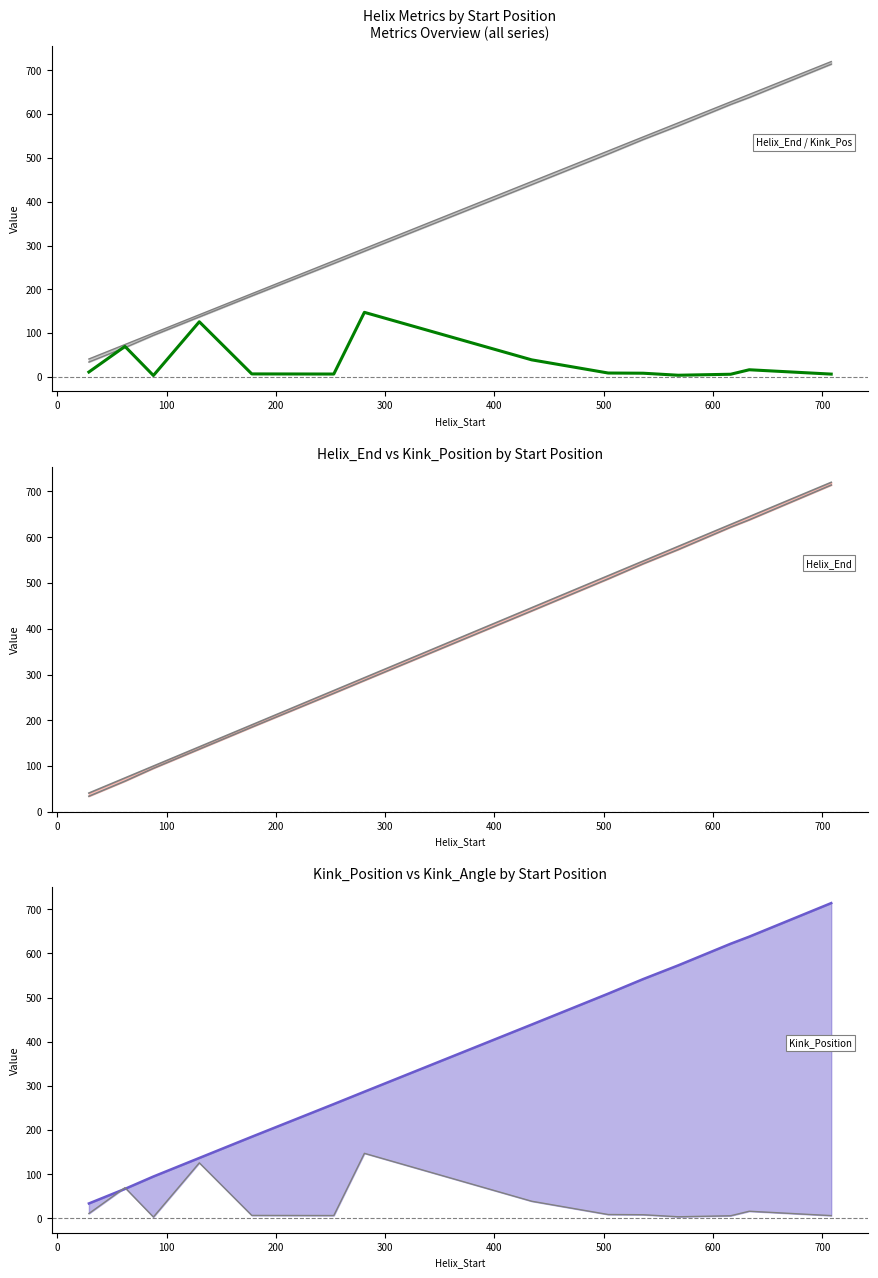

True or false: Helix_End and Kink_Angle intersect in this chart.

False